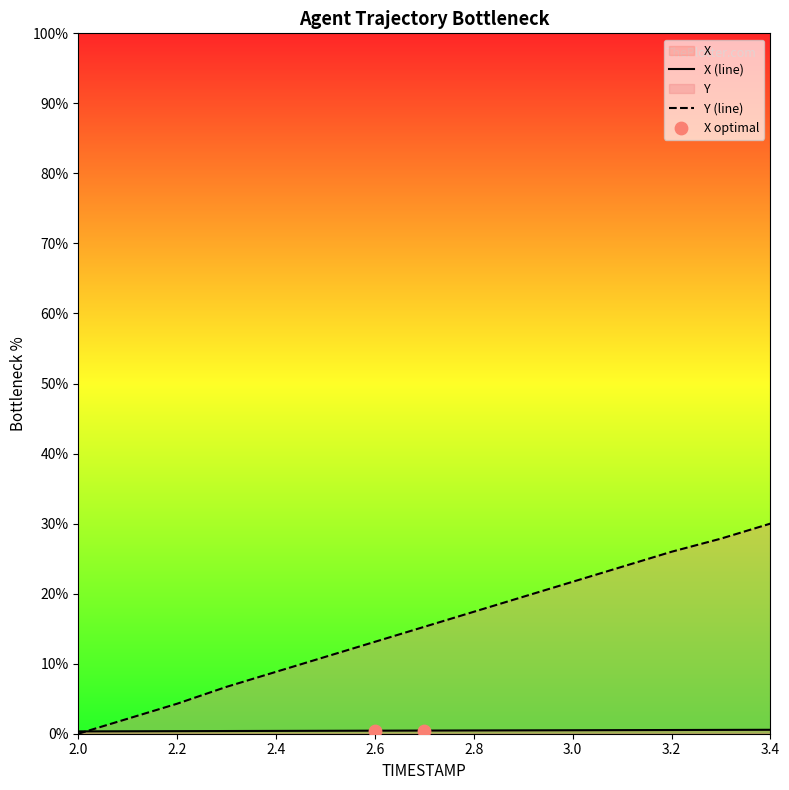

At which category is the sum across all series the highest?

3.4